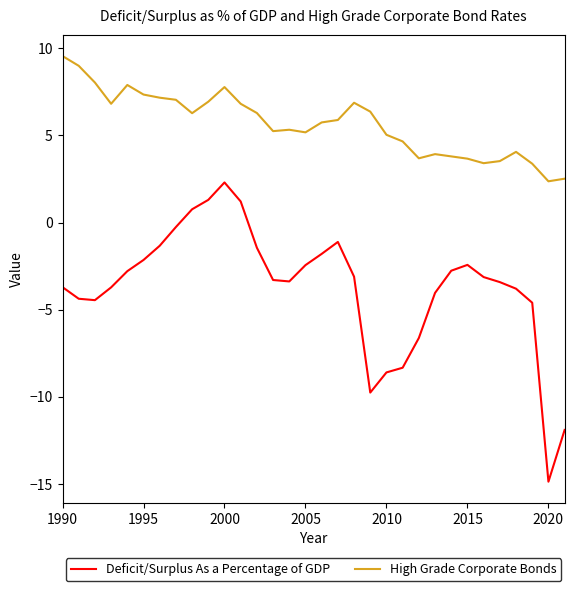

Which series has the largest total across all categories?

High Grade Corporate Bonds